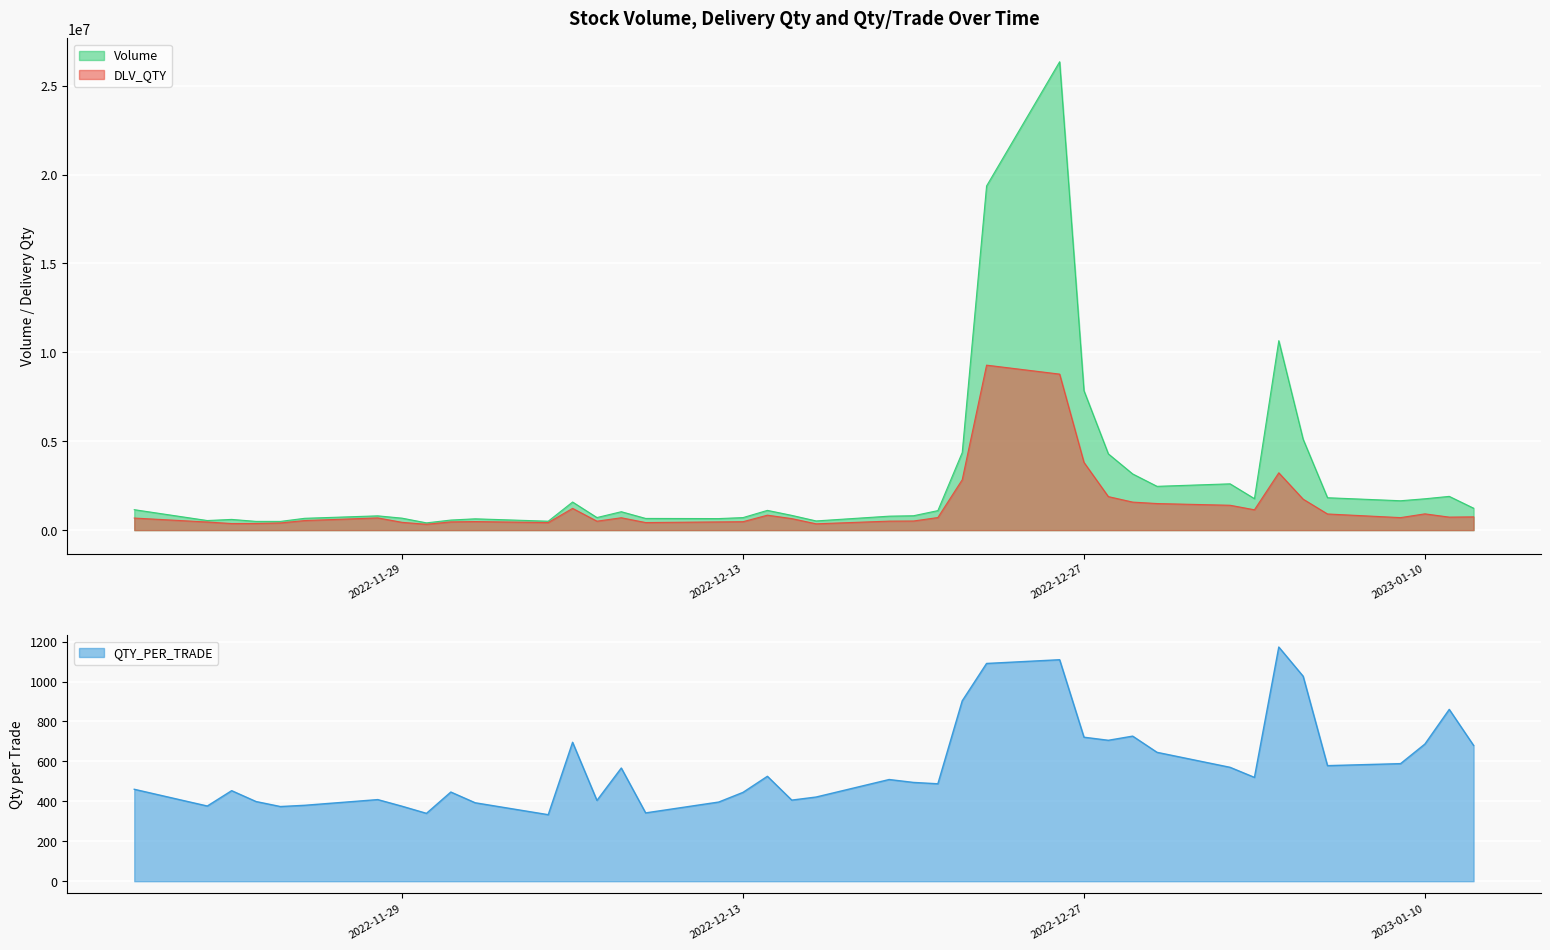

True or false: QTY_PER_TRADE and DLV_QTY intersect in this chart.

False